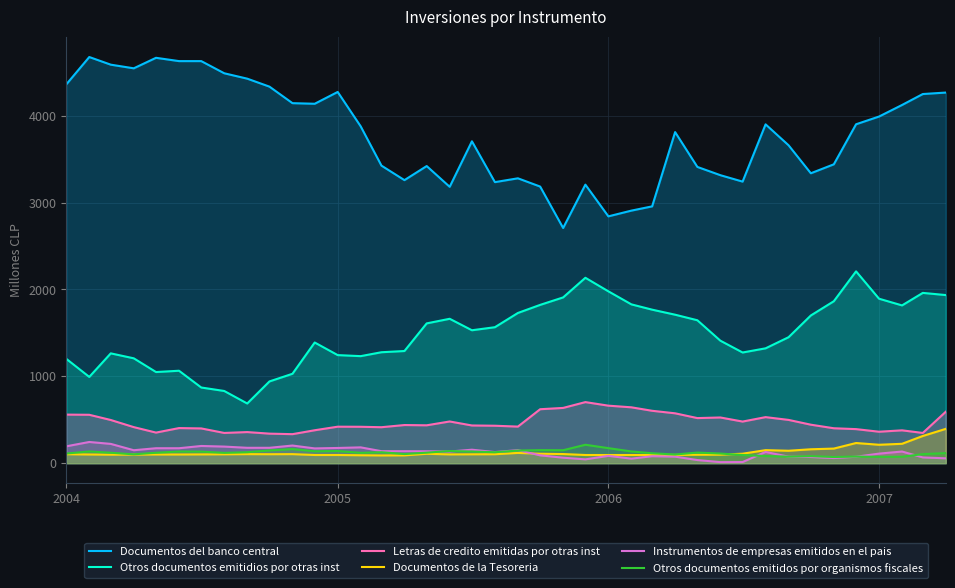

How many times do Otros documentos emitidos por organismos fiscales and Instrumentos de empresas emitidos en el pais cross each other?

6